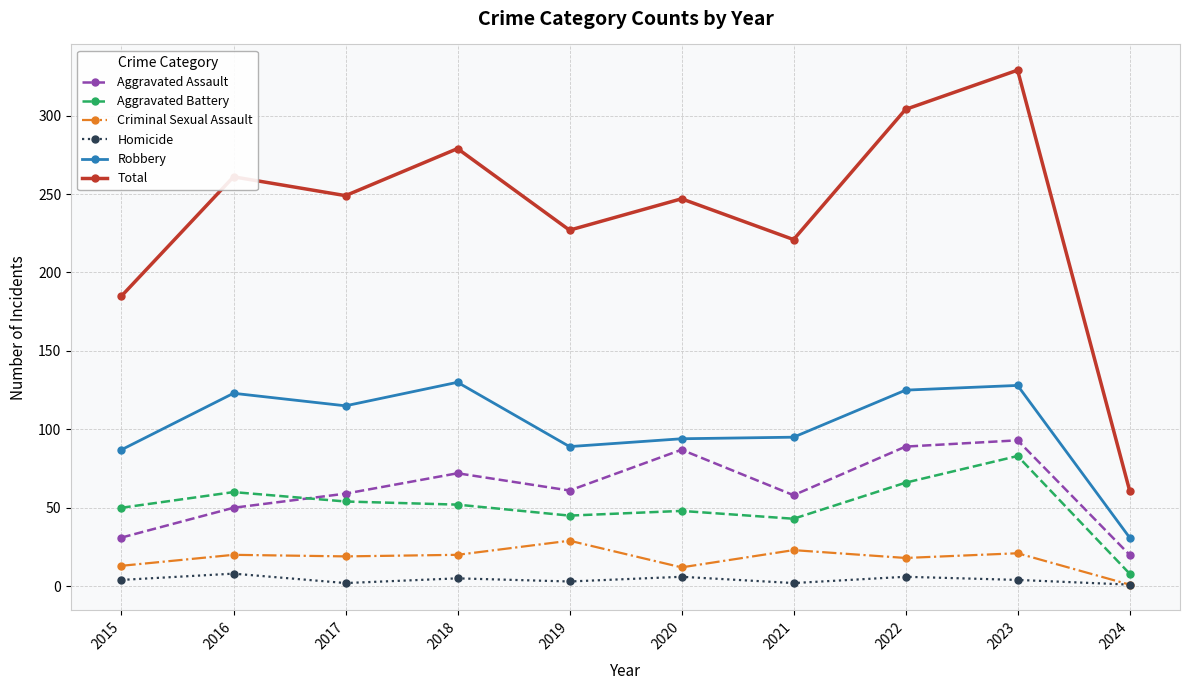

What are all the series names shown in the legend?

Aggravated Assault, Aggravated Battery, Criminal Sexual Assault, Homicide, Robbery, Total